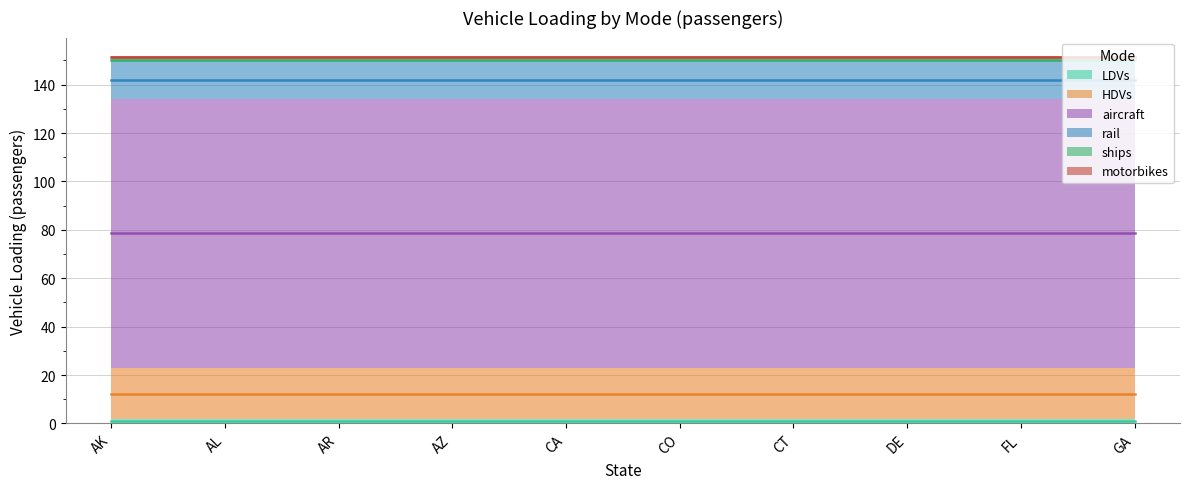

True or false: rail and aircraft cross at least once.

False